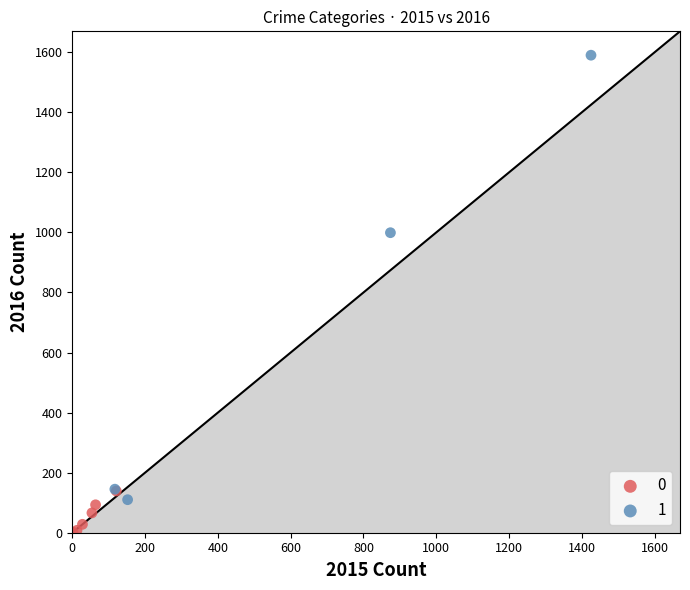

What are all the series names shown in the legend?

0, 1